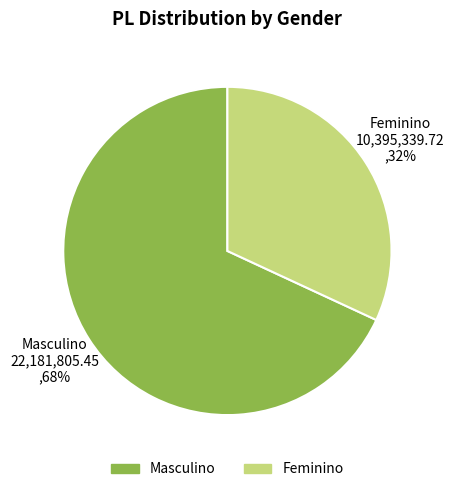

Which slice represents more than half of the pie?

Masculino